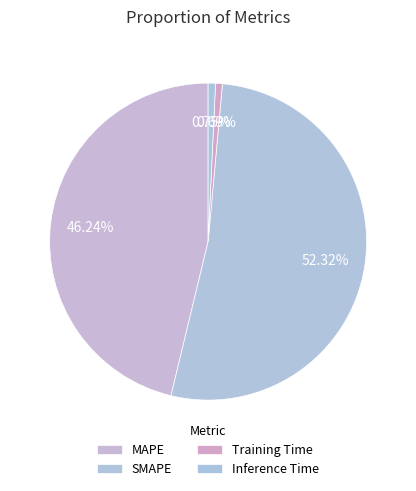

True or false: MAPE accounts for 37% of the total.

False